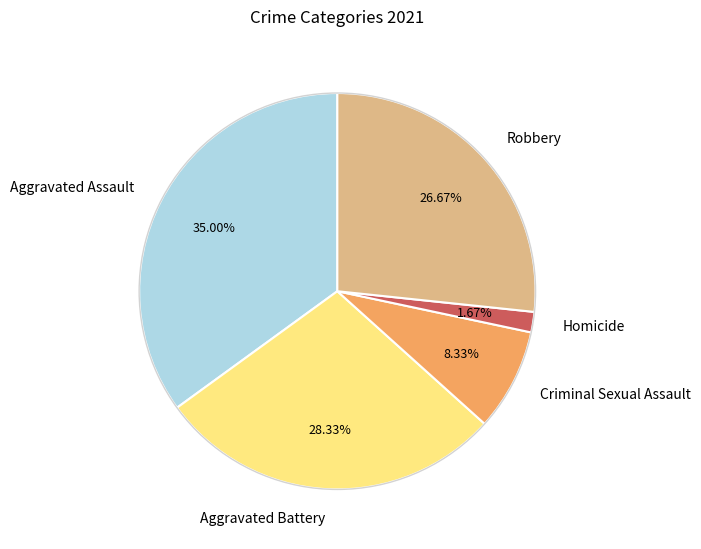

Which slice is the largest?

Aggravated Assault